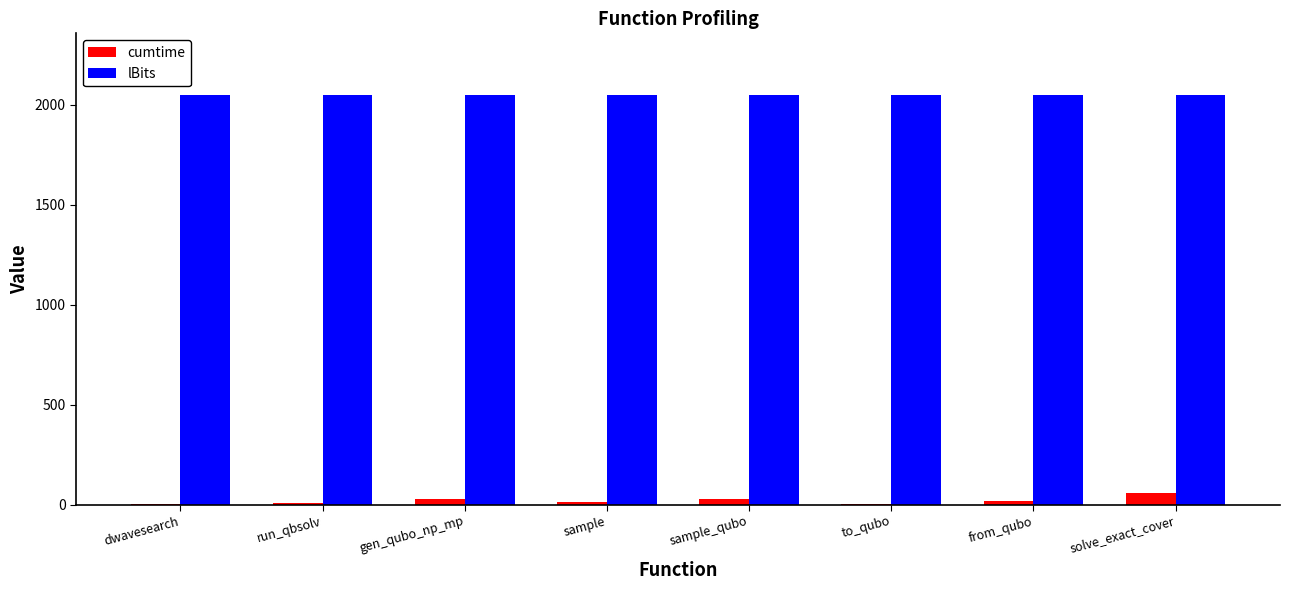

True or false: cumtime has a value of 1.8 at to_qubo.

True